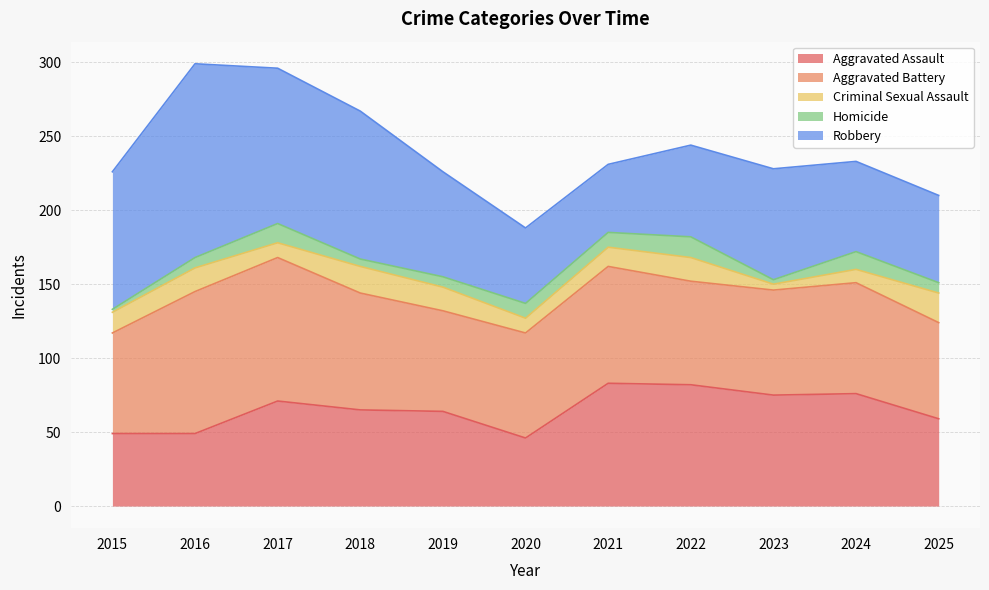

Which series has the largest total across all categories?

Robbery